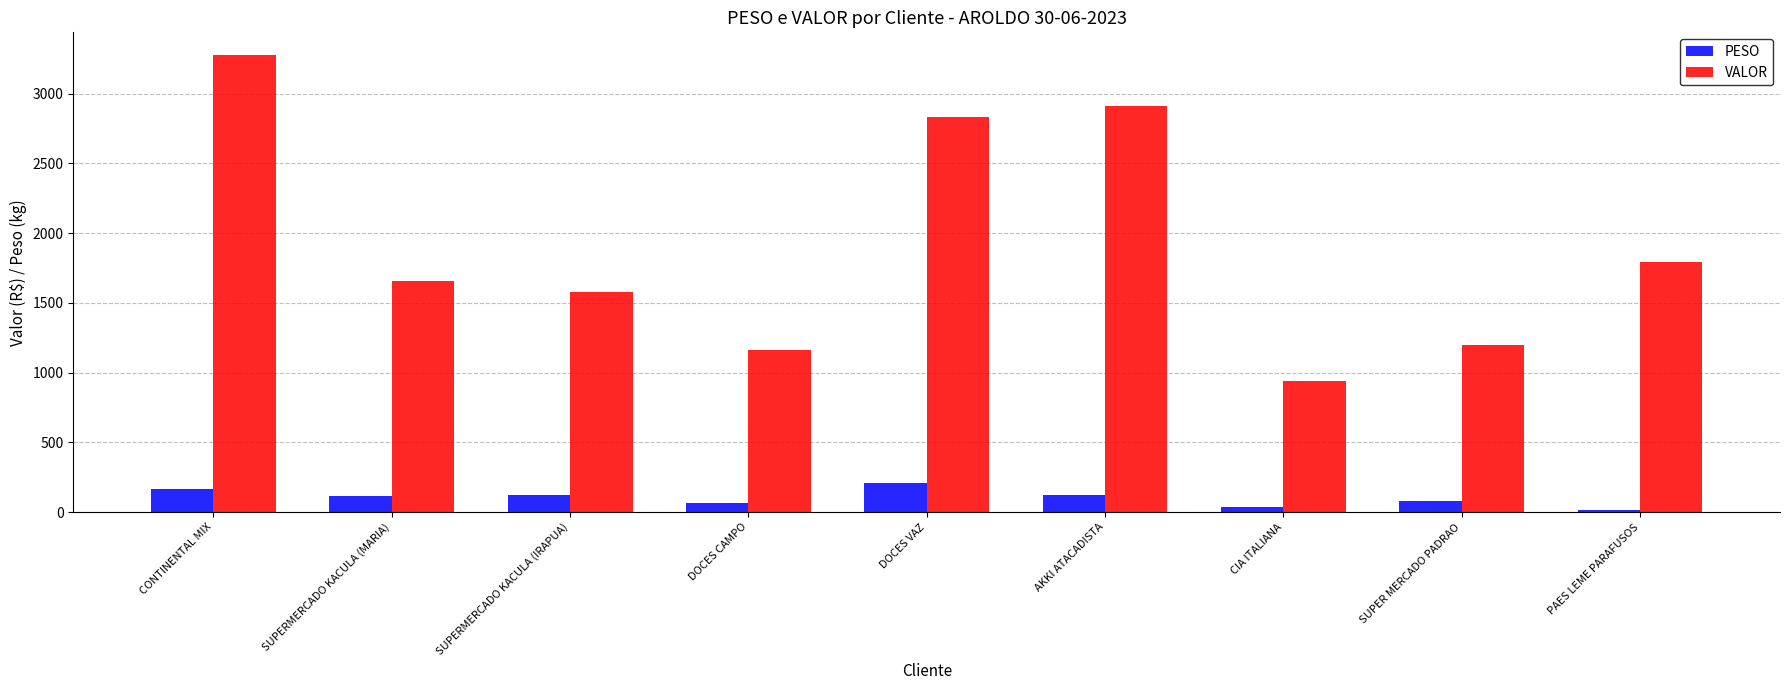

Rank the series by their average value, from highest to lowest.

VALOR, PESO